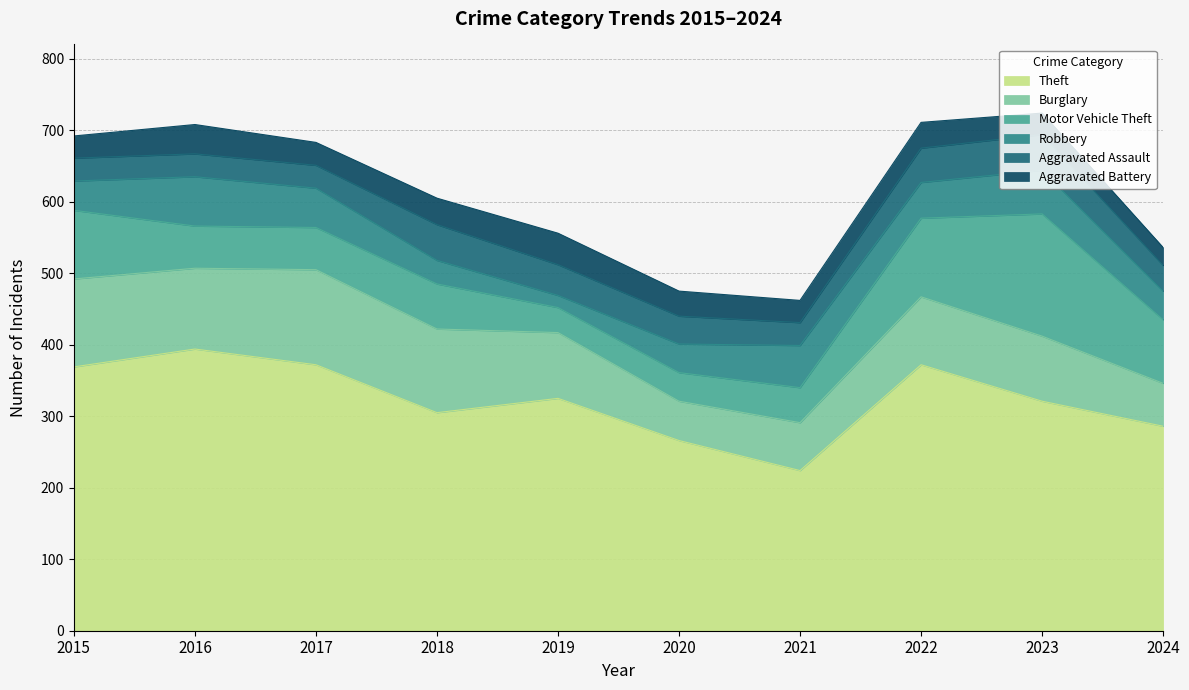

Which category has the highest value in the Motor Vehicle Theft series?

2023